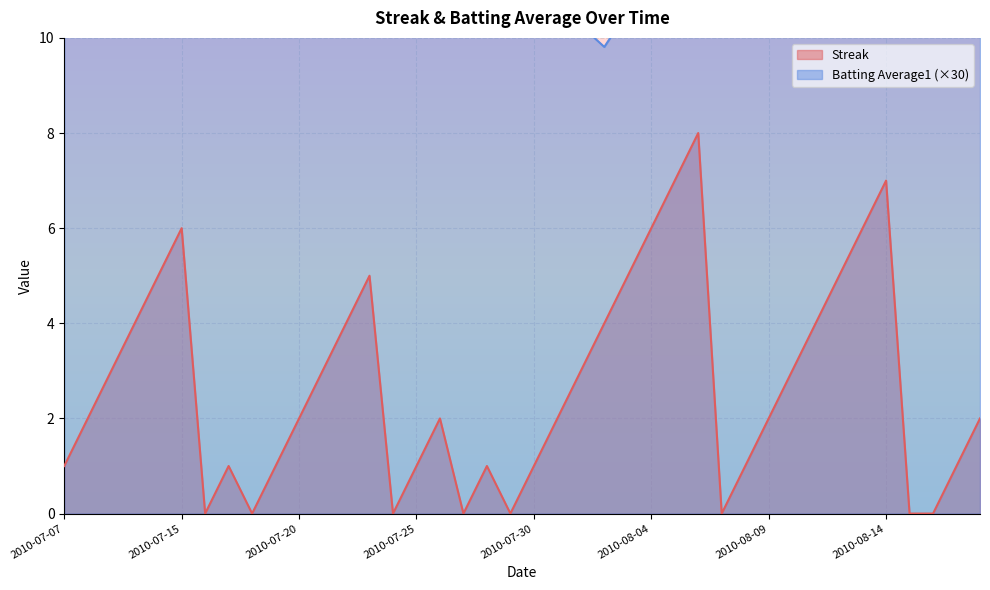

Which series changed the most between 2010-08-05 and 2010-08-13?

Streak